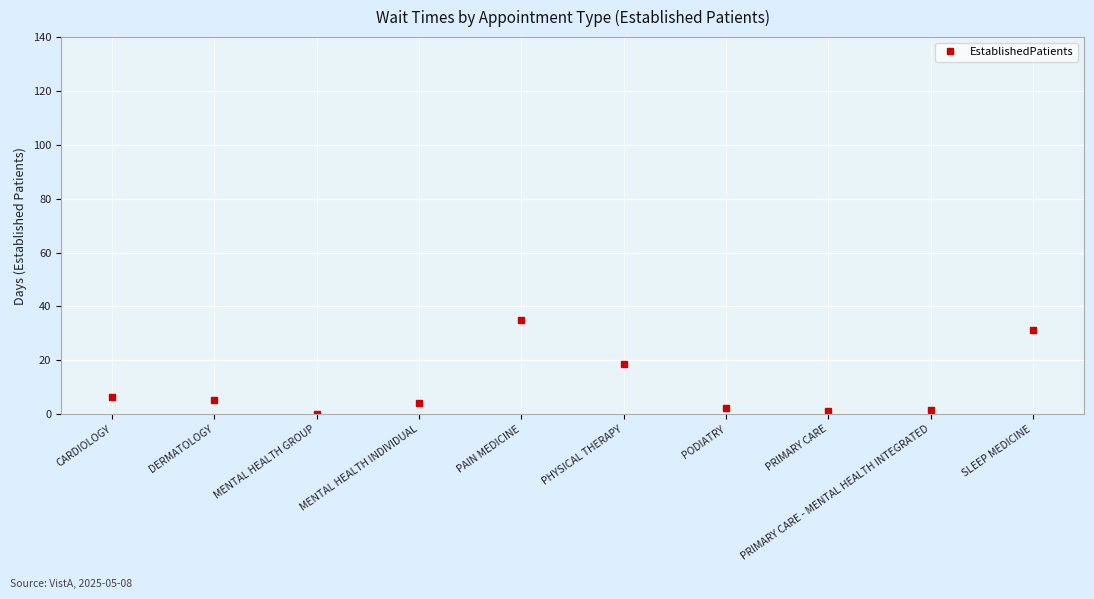

The chart shows a value of 5.3 at DERMATOLOGY. True or false?

True